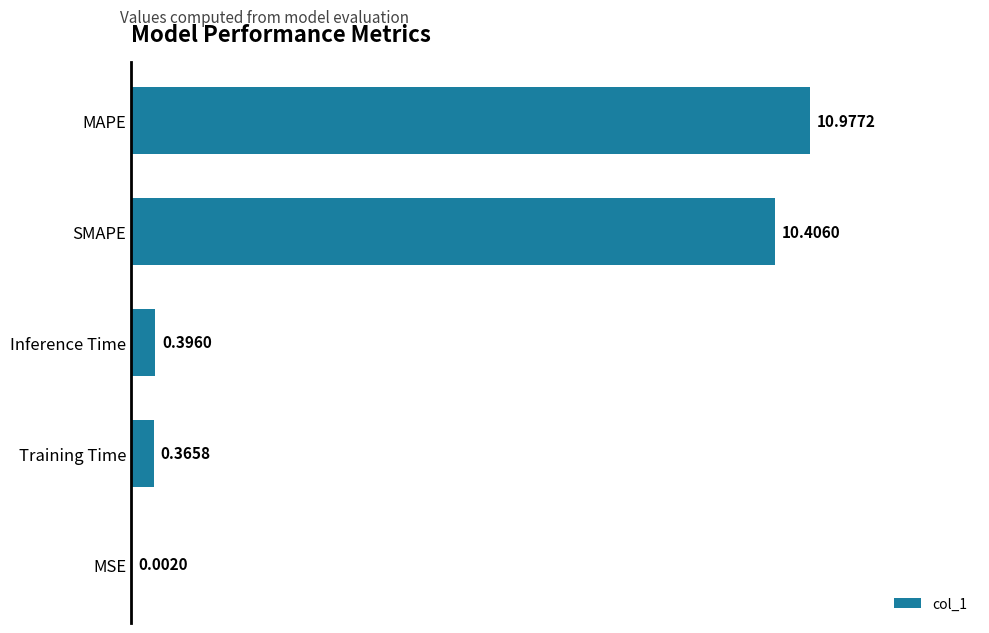

What is the sum of all values?

22.1